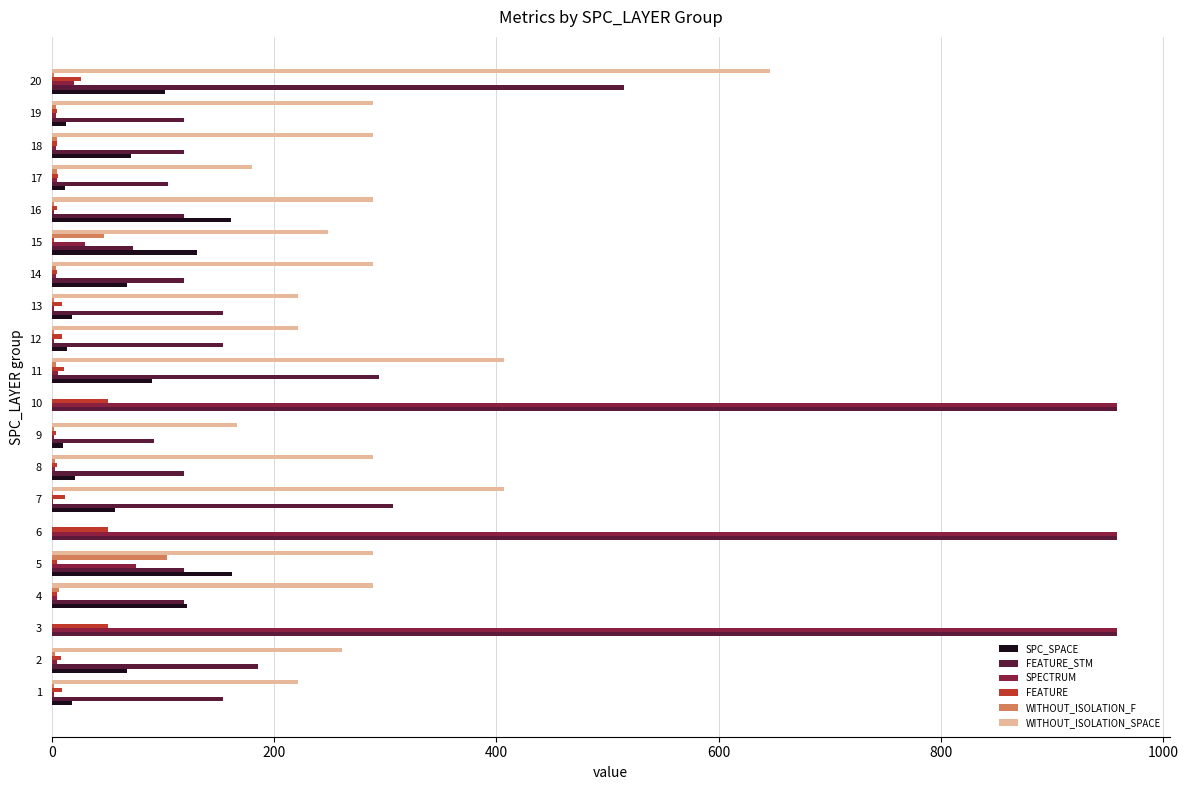

Between 6 and 9, which series saw the biggest shift?

SPECTRUM